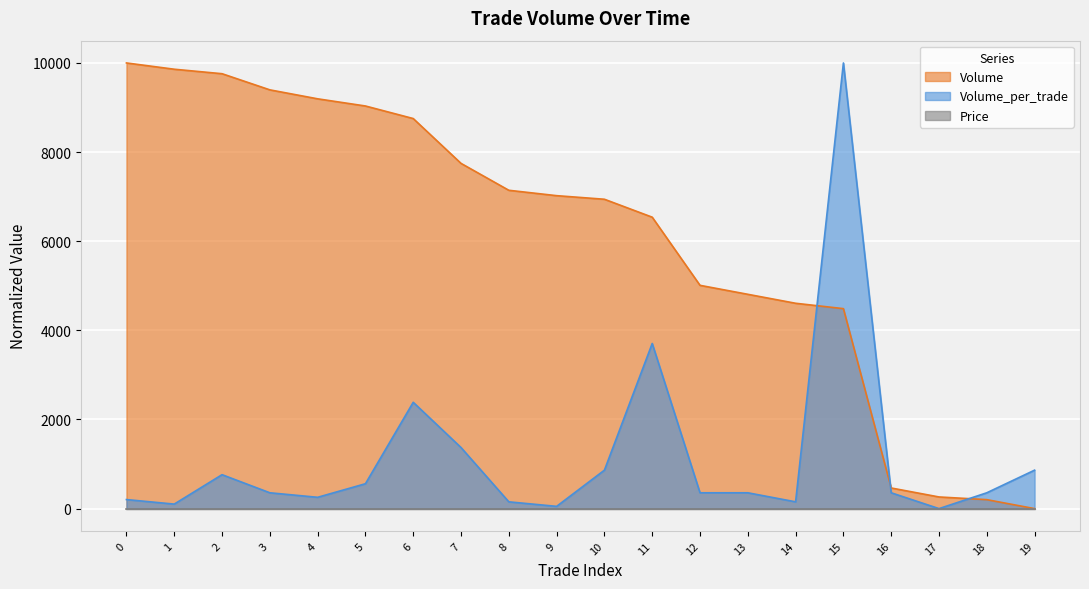

List the labels in order of Volume value, smallest first.

19, 18, 17, 16, 15, 14, 13, 12, 11, 10, 9, 8, 7, 6, 5, 4, 3, 2, 1, 0